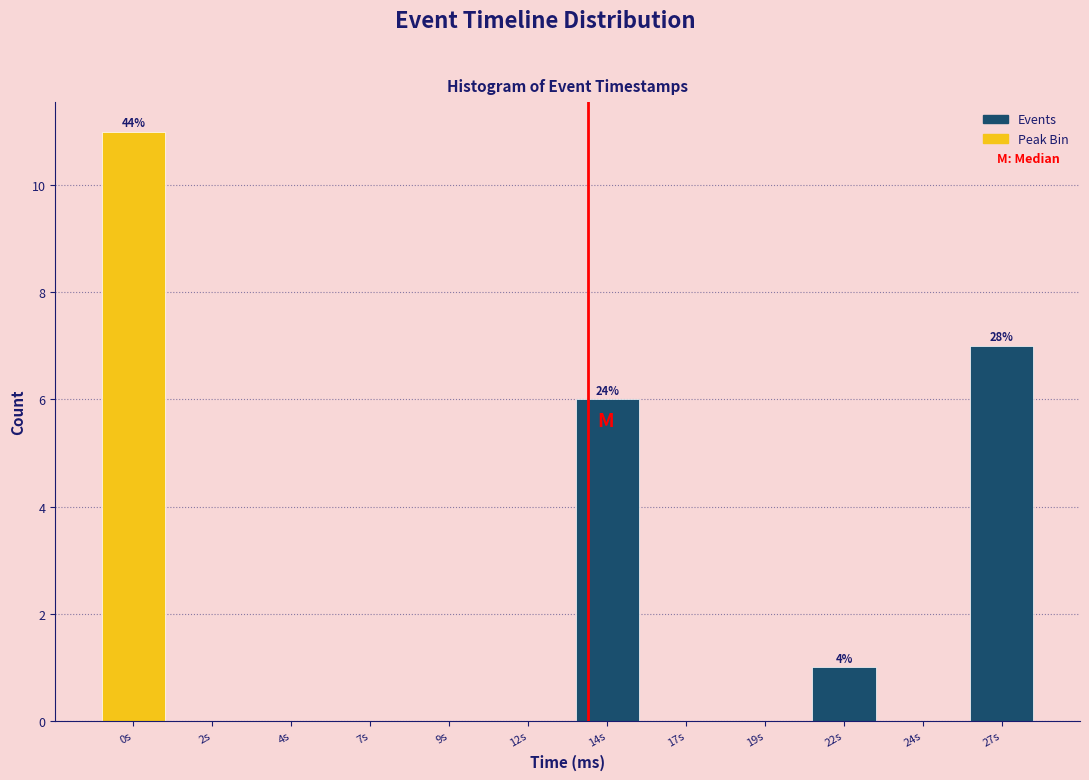

Reading left to right, what are all the values shown in this chart?

0s=11	2s=0	4s=0	7s=0	9s=0	12s=0	14s=6	17s=0	19s=0	22s=1	24s=0	27s=7